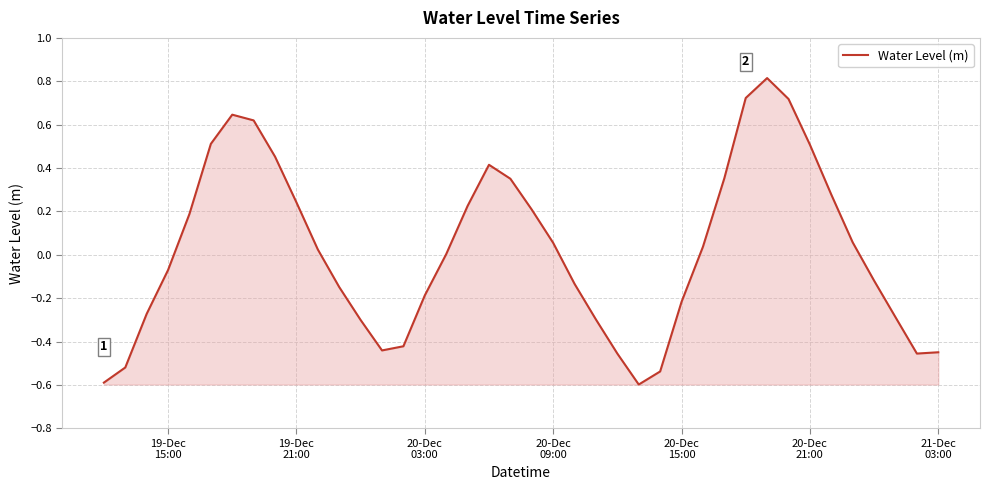

What is the difference between the maximum and minimum values?

1.4